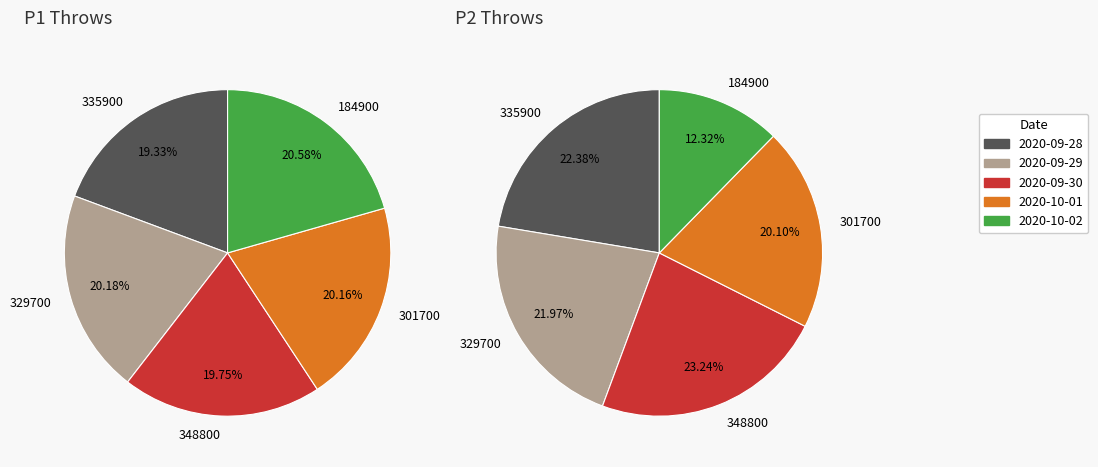

What percentage is the 348800 slice, to the nearest percent?

20%